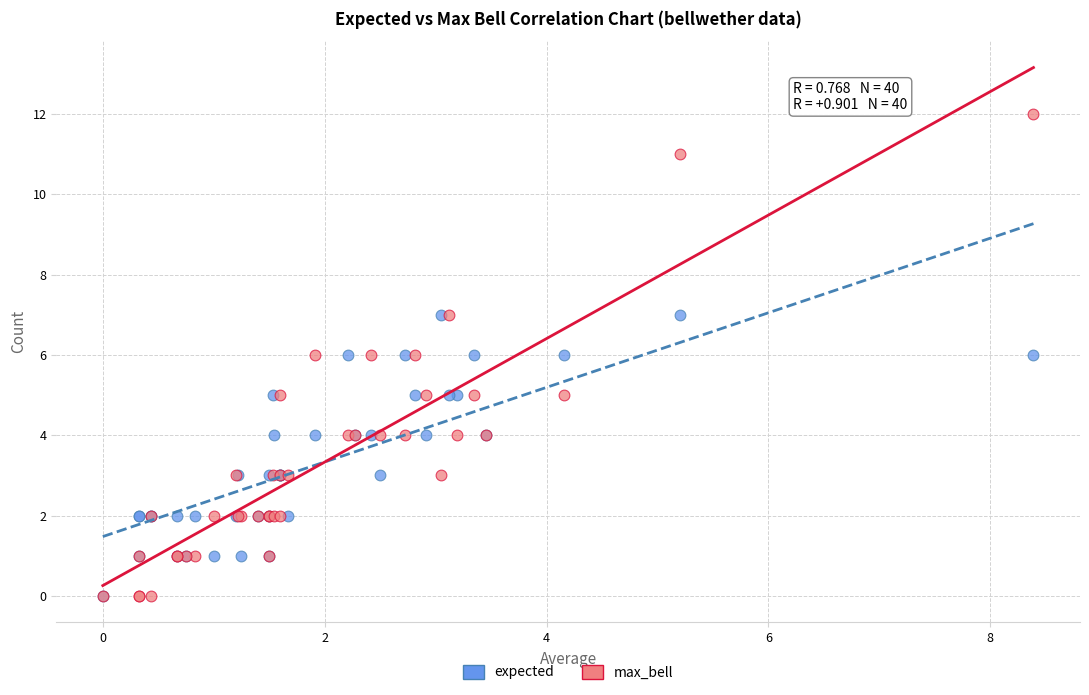

Which series contains the highest Y value?

max_bell